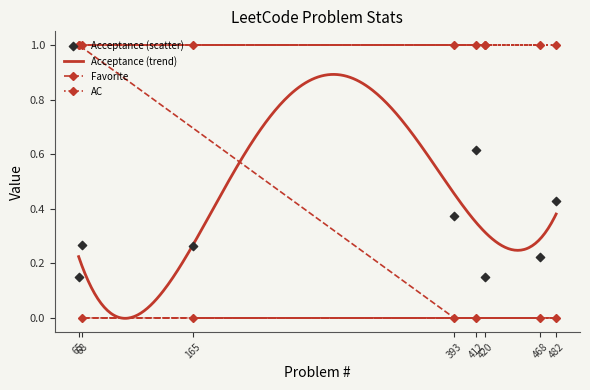

What is the total value across all series at 420?

1.1